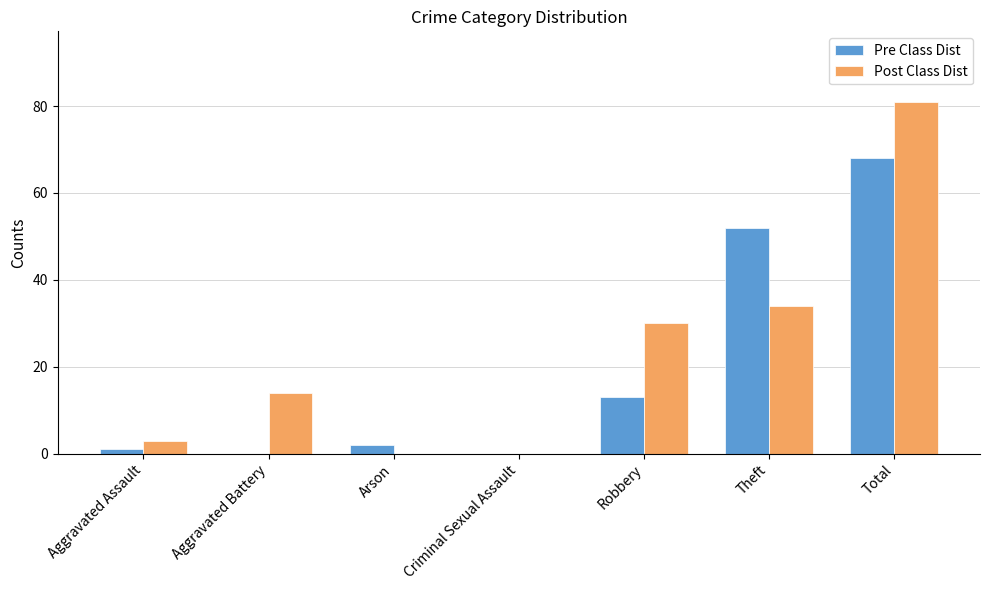

Does the chart contain stacked bars?

No